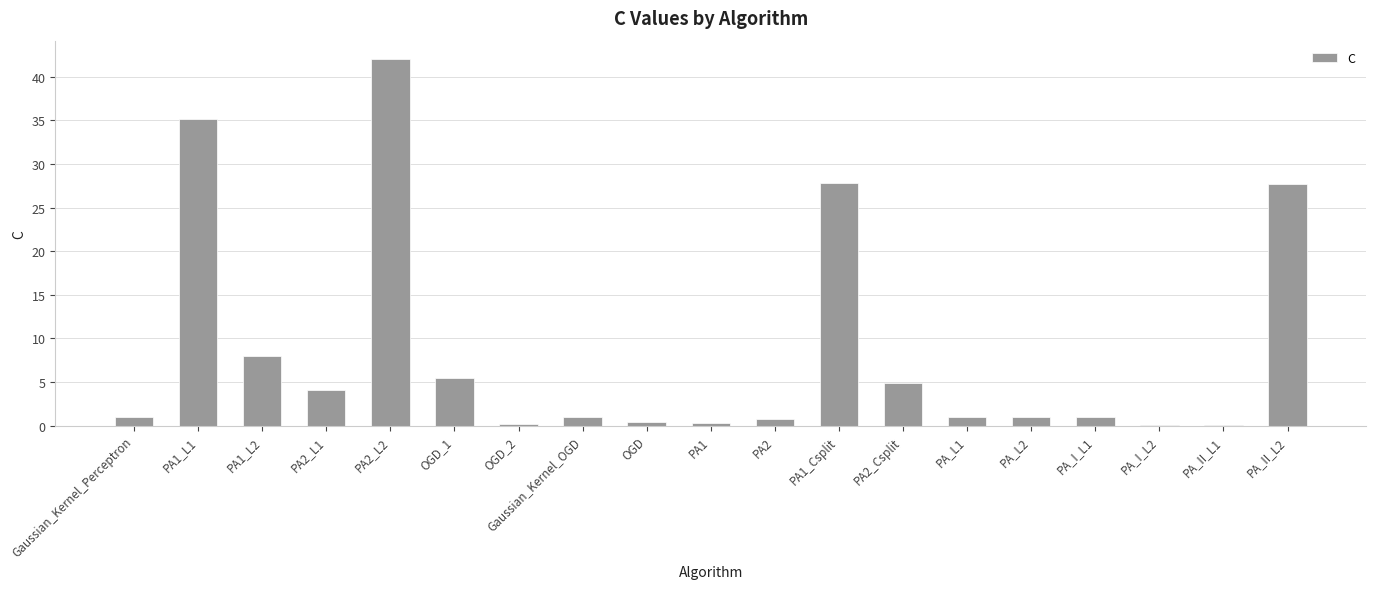

What is the greatest value displayed?

42.0